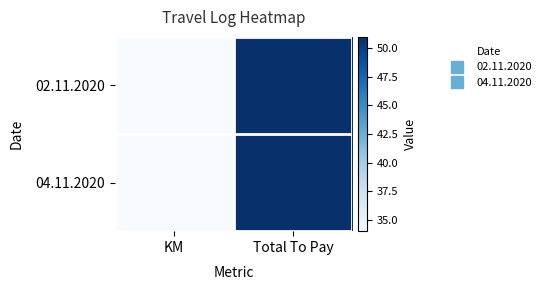

Between Total To Pay and KM, which is larger?

Total To Pay